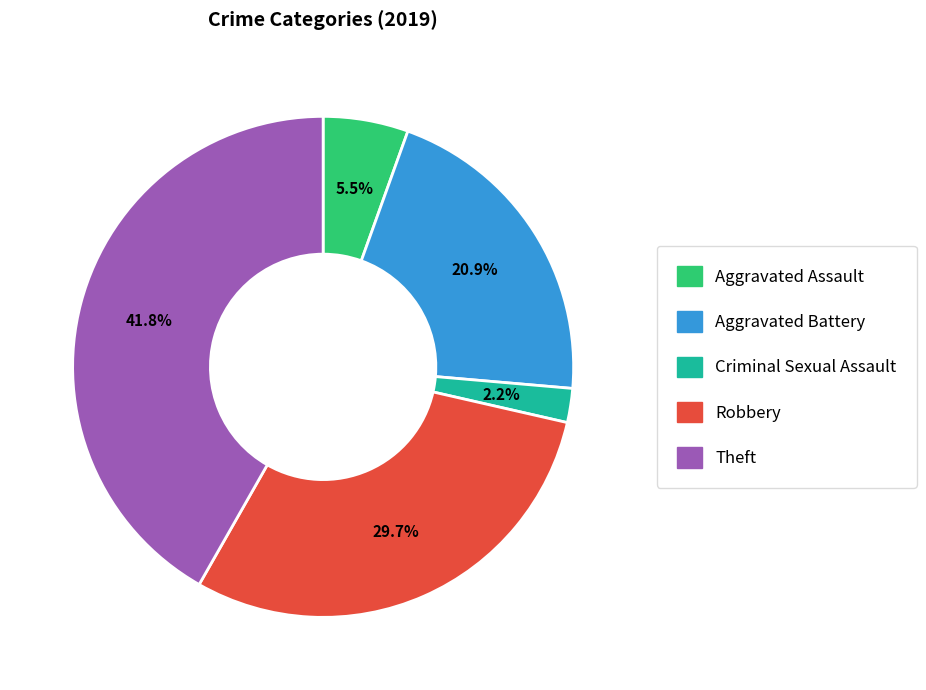

Does any single category account for the majority?

No